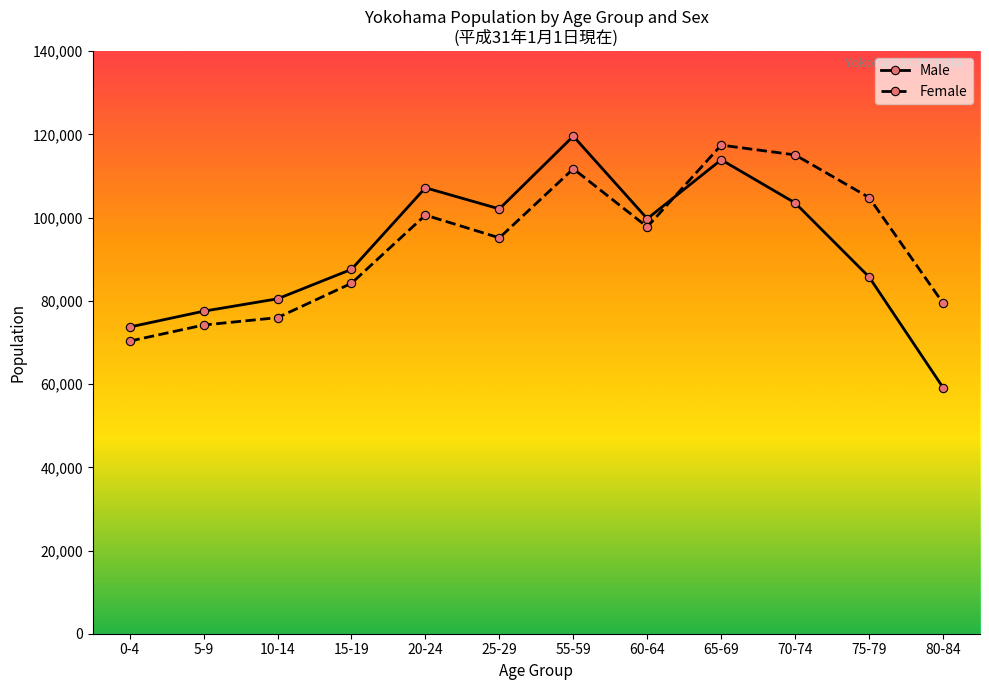

Between 10-14 and 65-69, which series saw the biggest shift?

Female